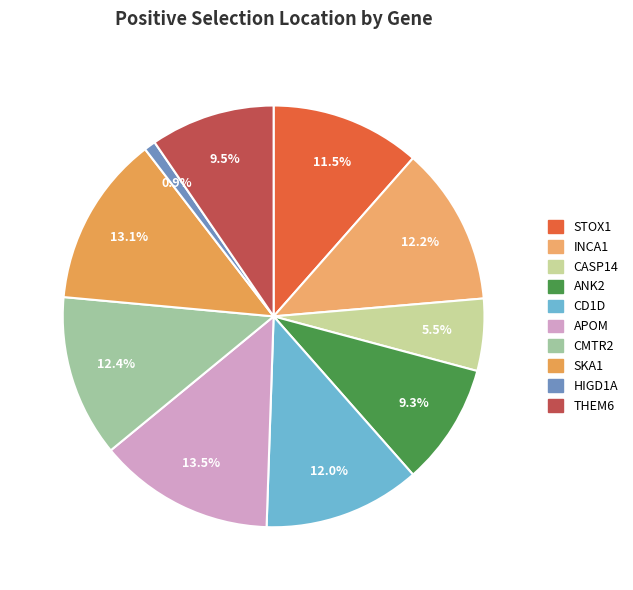

To the nearest percent, what portion does CMTR2 represent?

12%